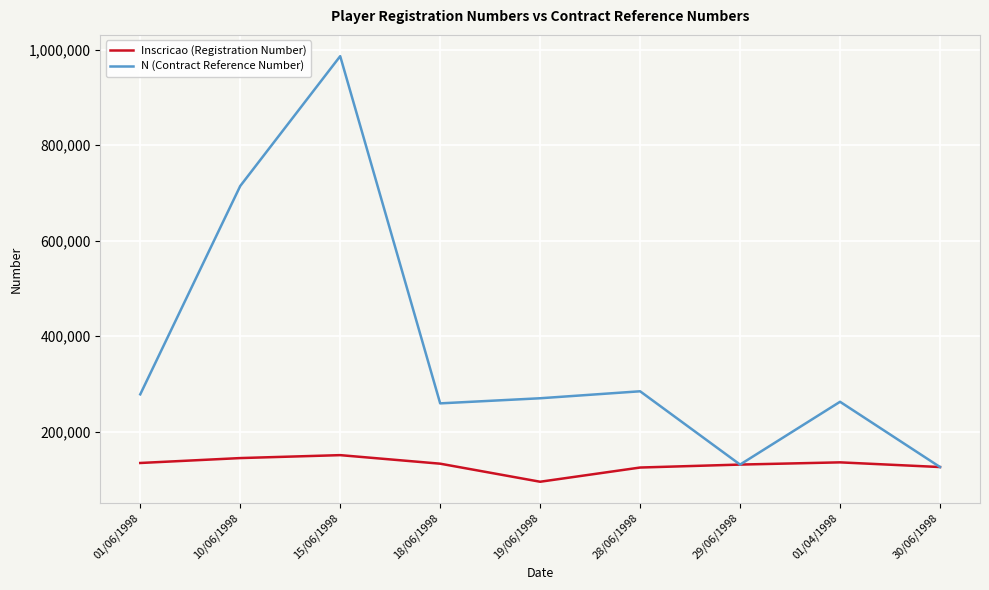

Where does the Inscricao (Registration Number) series first go above 133081?

01/06/1998